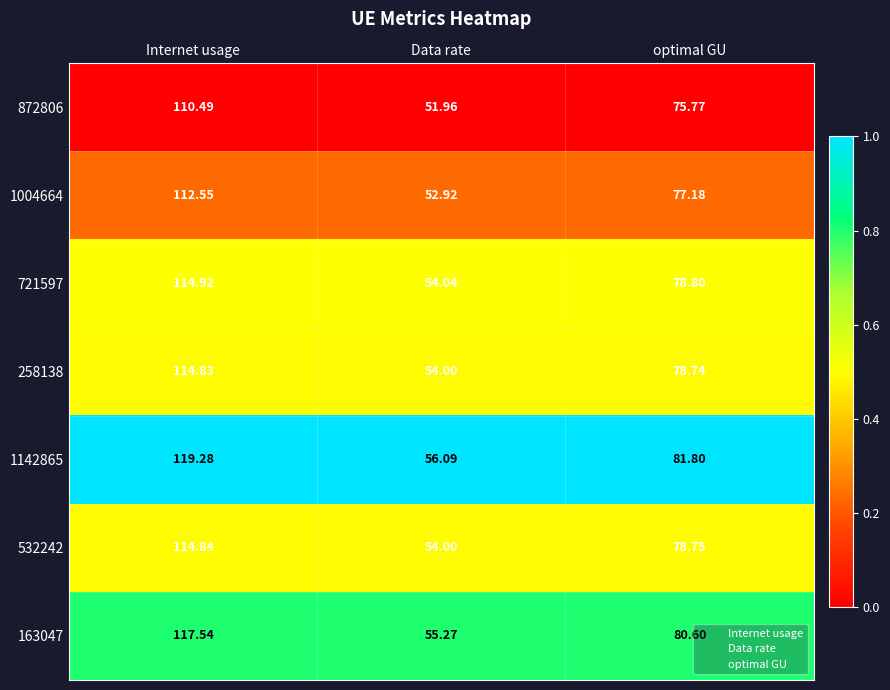

Rank the series by their maximum value, from highest to lowest.

1142865, 163047, 721597, 532242, 258138, 1004664, 872806